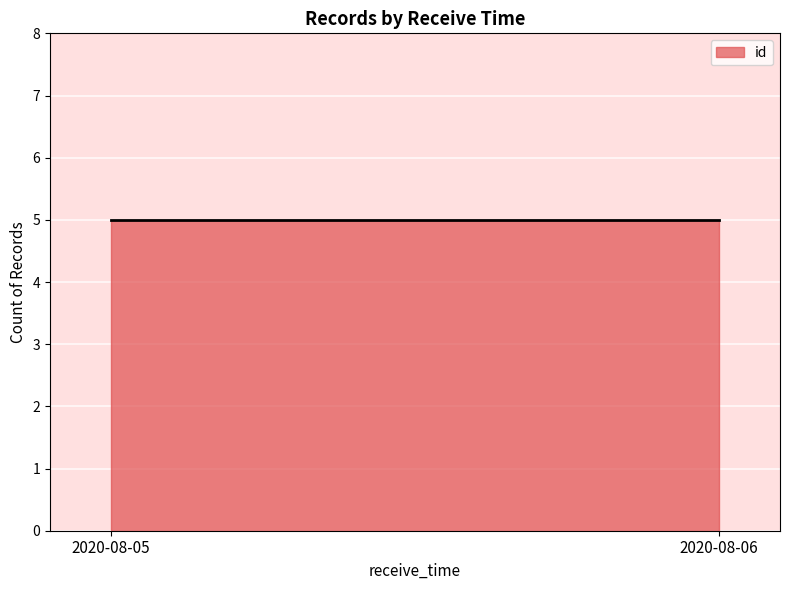

What is the maximum value shown in the chart?

5